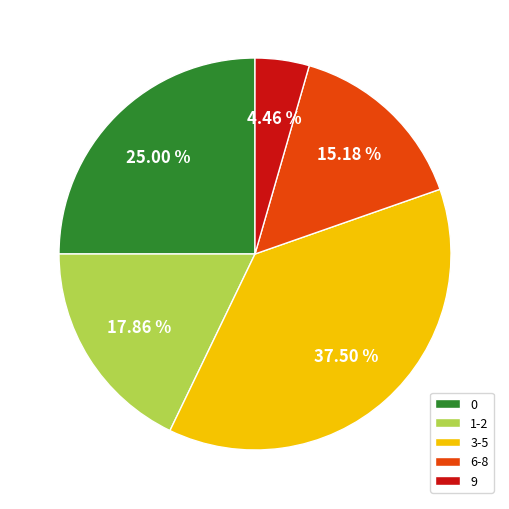

Is there a majority slice in this chart?

No